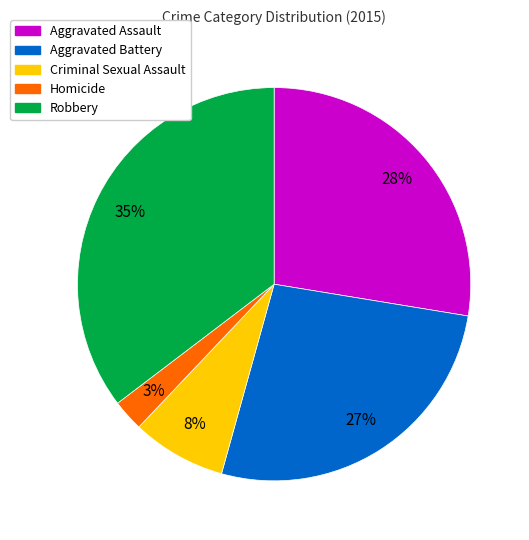

To the nearest percent, what percentage of the pie is Criminal Sexual Assault?

8%